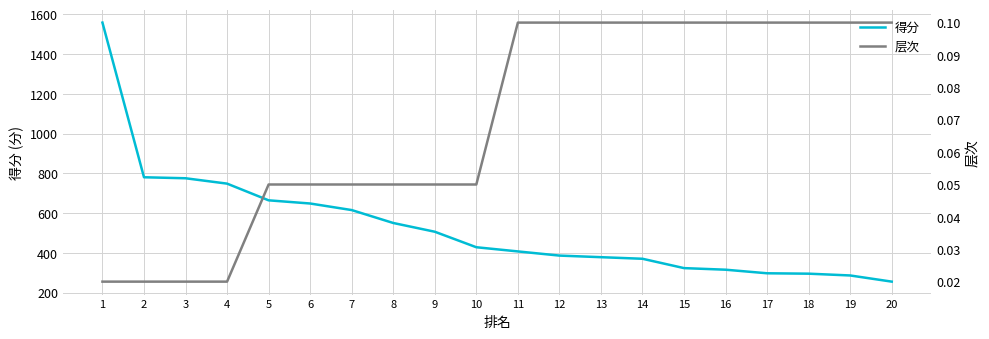

Count the 层次 values in the range 0 to 1.

20